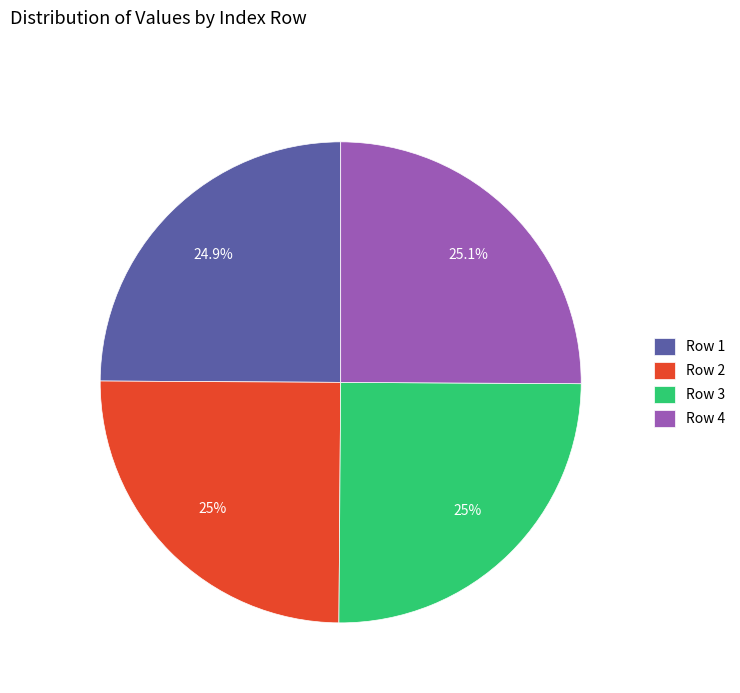

Is there any slice that represents more than half of the pie?

No